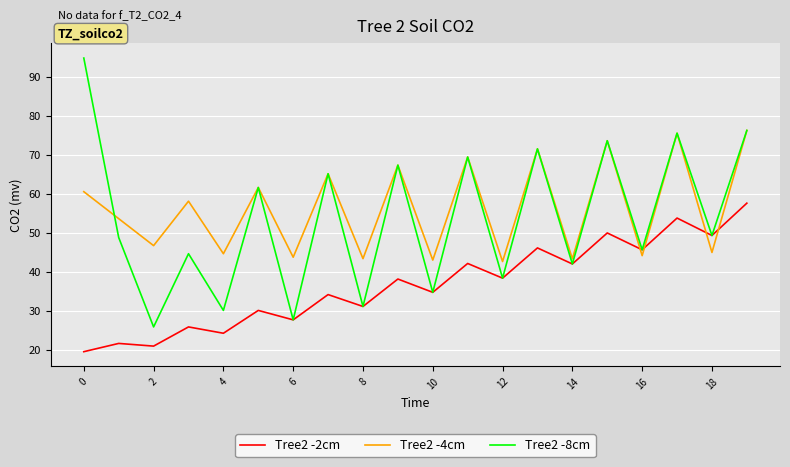

Rank the series by their maximum value, from lowest to highest.

Tree2 -2cm, Tree2 -4cm, Tree2 -8cm